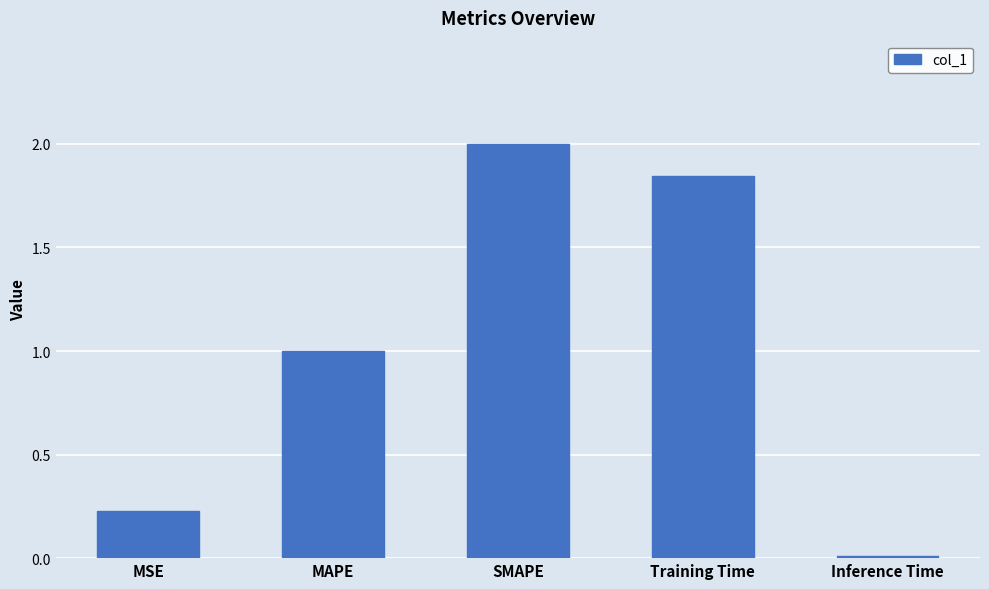

At which category does the chart reach its minimum across all series?

Inference Time